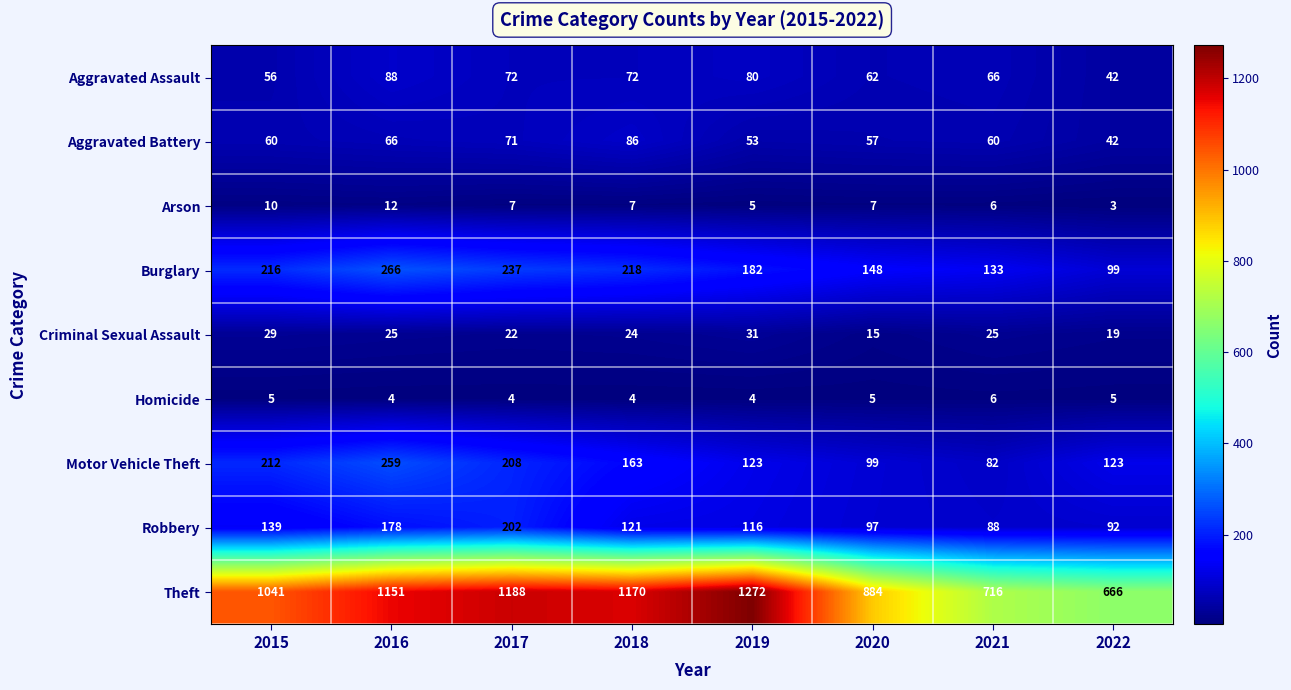

Which label corresponds to the smallest value in the chart?

2022